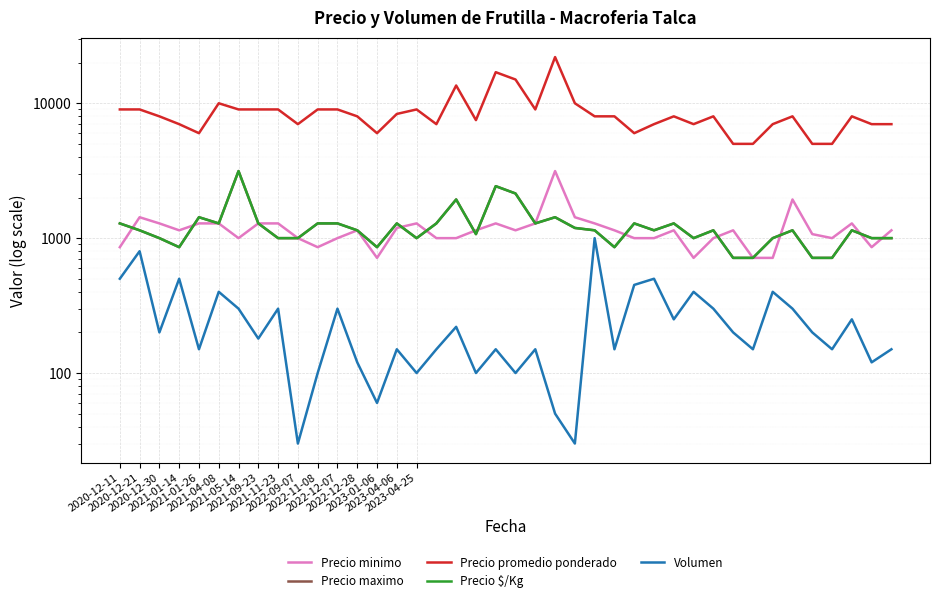

True or false: Precio minimo and Precio promedio ponderado cross at least once.

False